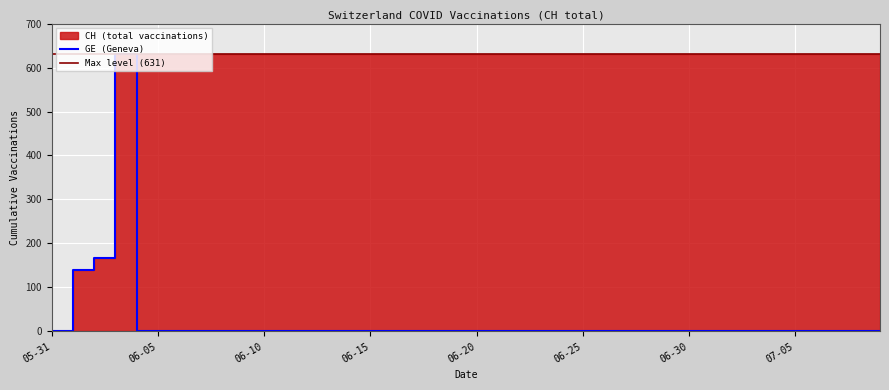

The chart shows a value of 306 at 2020-06-21. True or false?

False